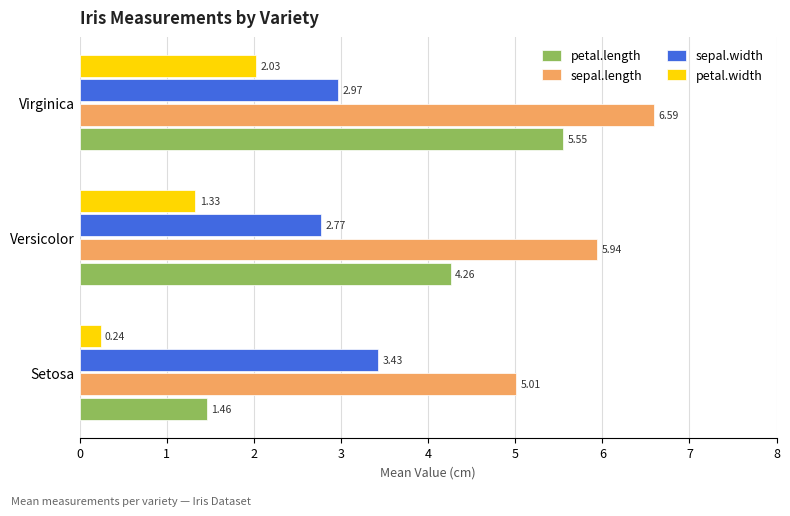

Which label corresponds to the largest value in the chart?

Virginica